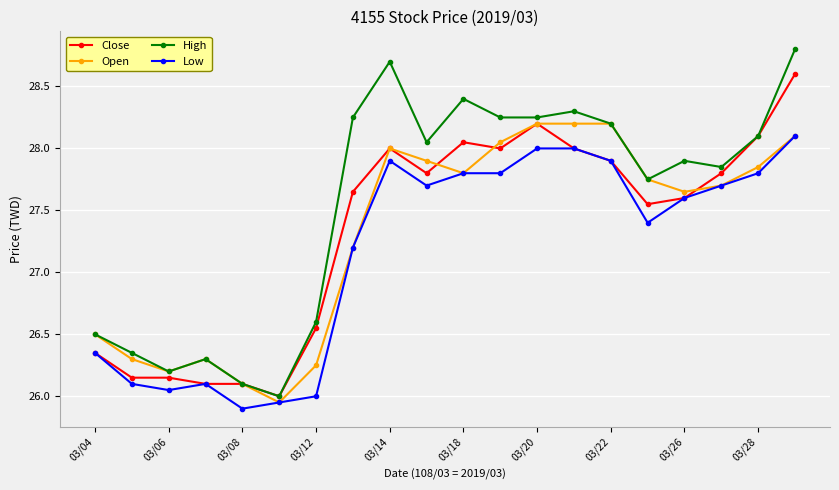

True or false: High has more than 2 points higher than both neighbors.

True